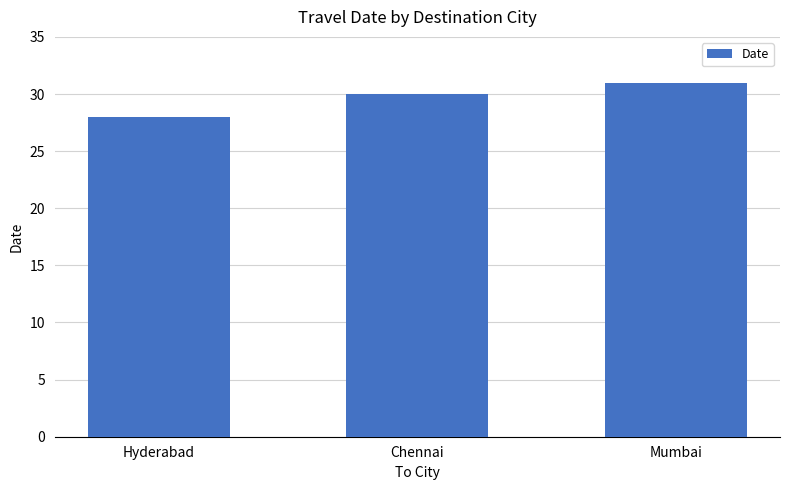

How many data points does each series have?

3